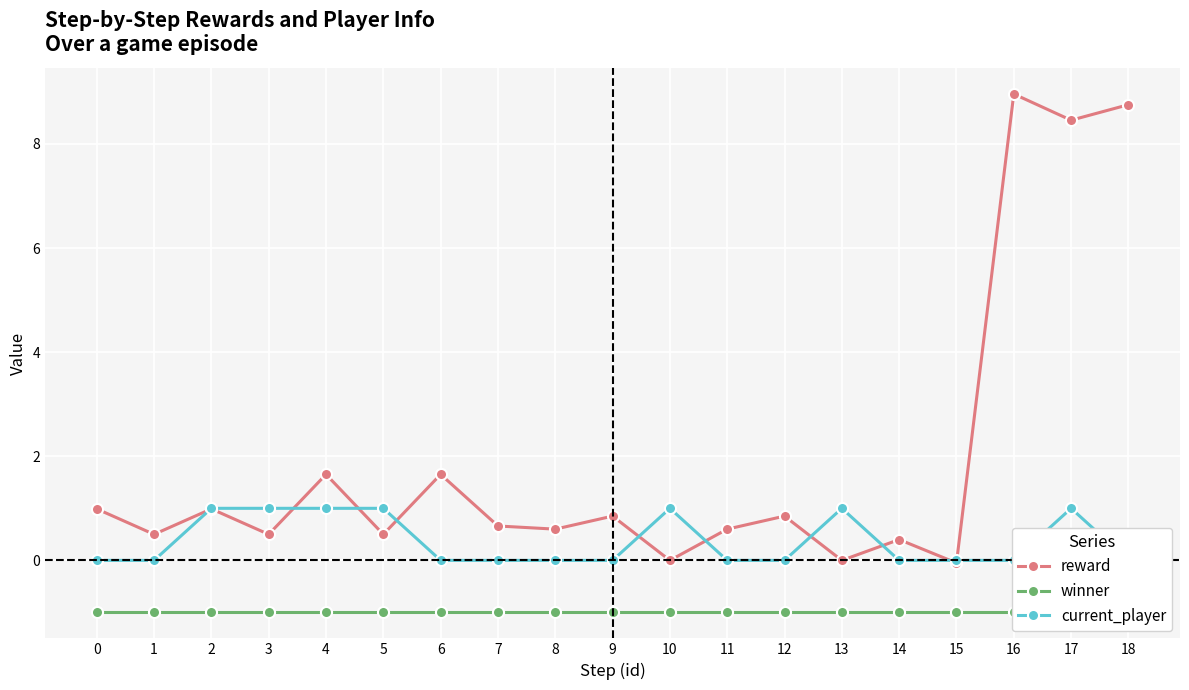

True or false: reward has more than 2 interior local peaks.

True